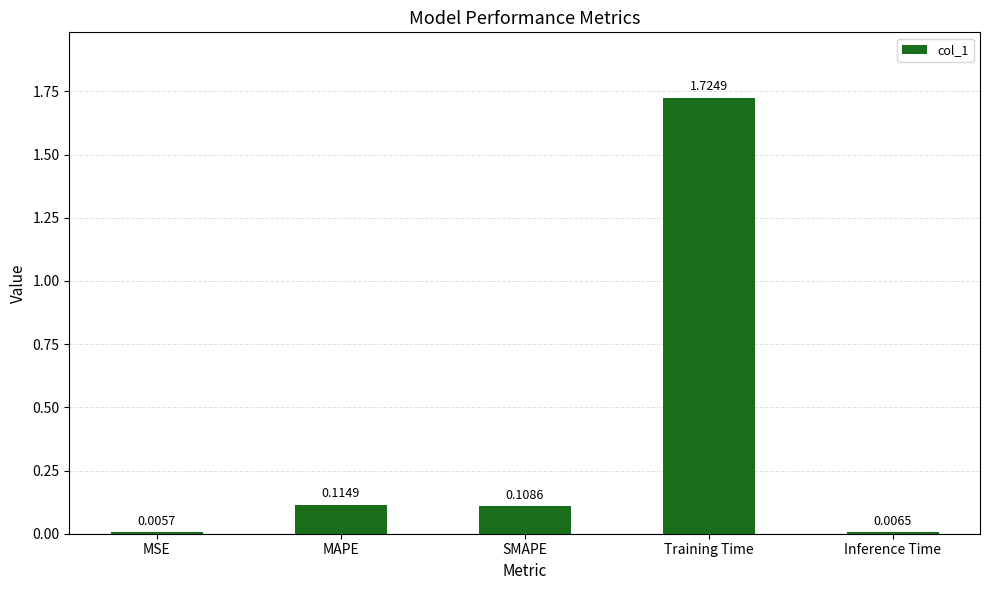

Does the chart contain stacked bars?

No